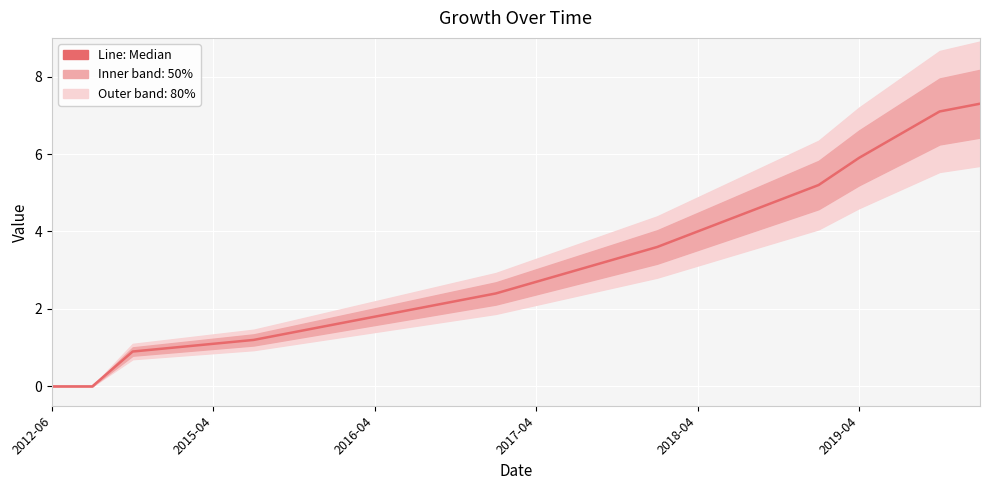

What value does the data have at 11?

2.4